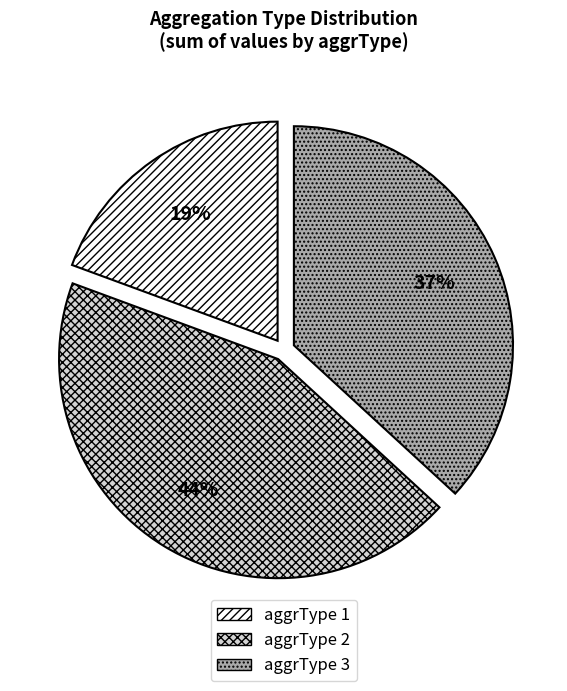

Combined, do aggrType 3 and aggrType 1 account for over 50%?

Yes